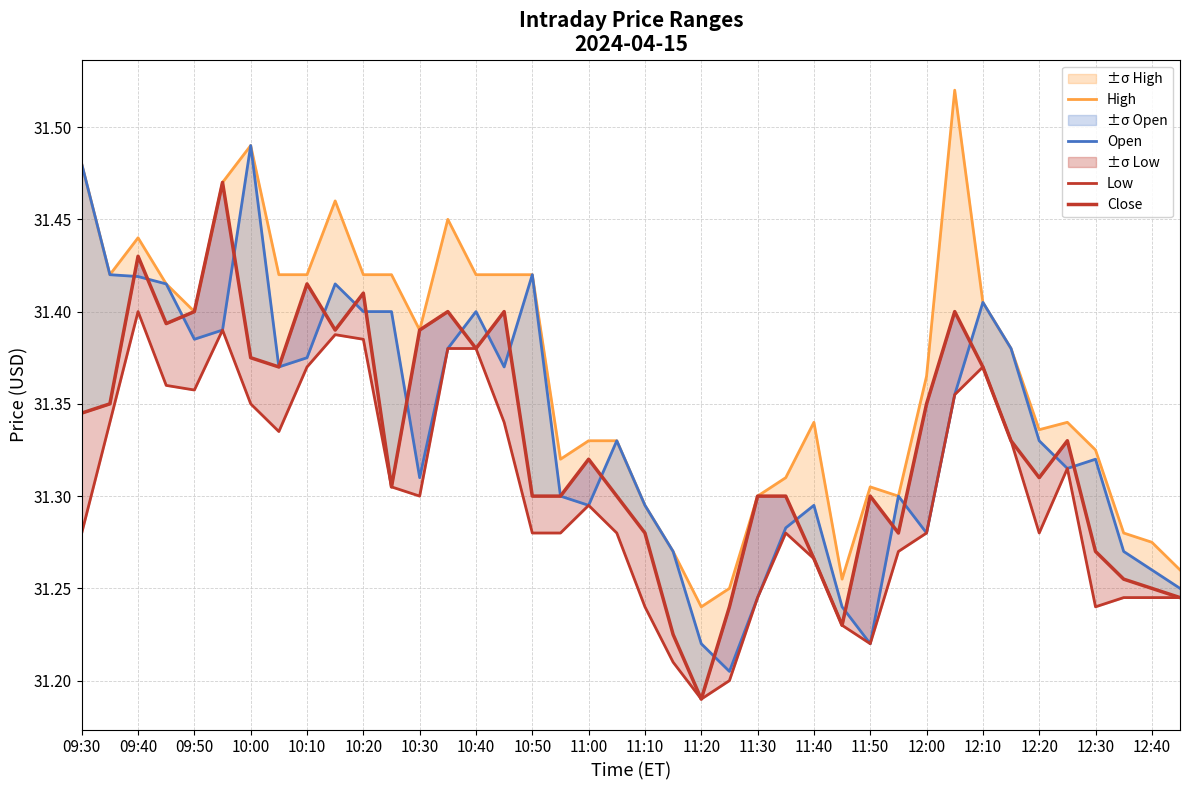

At which label is Open closest to 31?

23